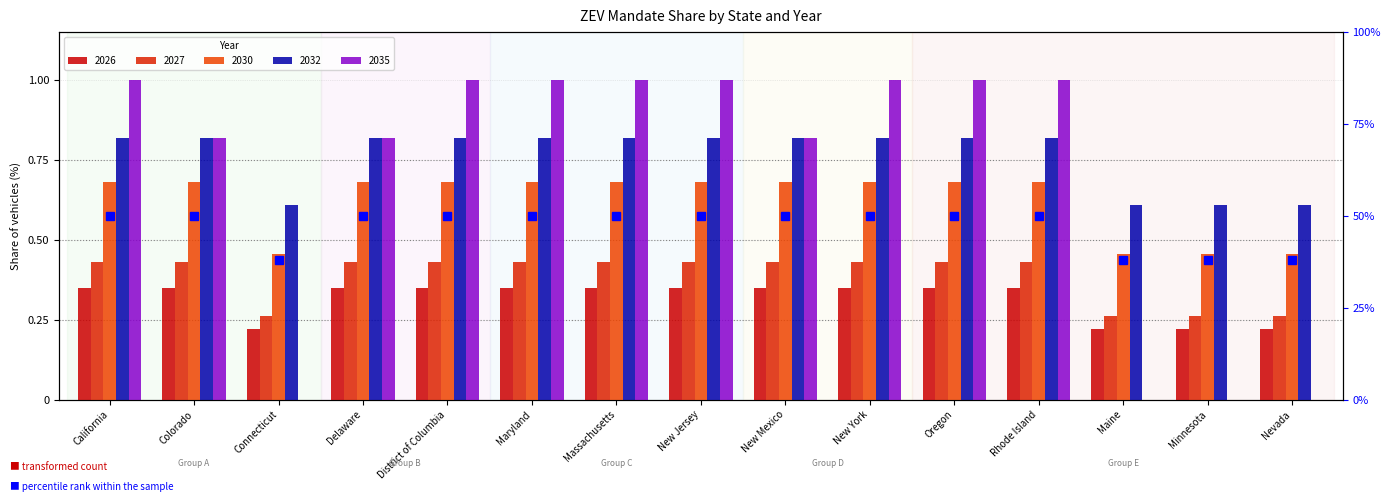

List the labels in order of value, largest first.

California, Colorado, Delaware, District of Columbia, Maryland, Massachusetts, New Jersey, New Mexico, New York, Oregon, Rhode Island, Connecticut, Maine, Minnesota, Nevada